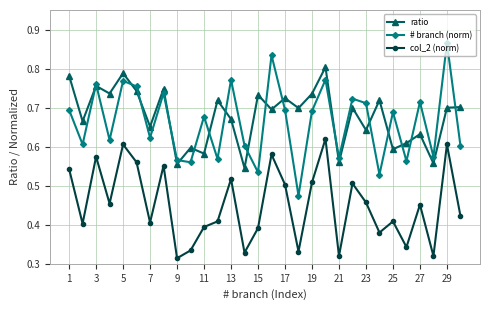

How many interior local valleys does the # branch (norm) series have?

11